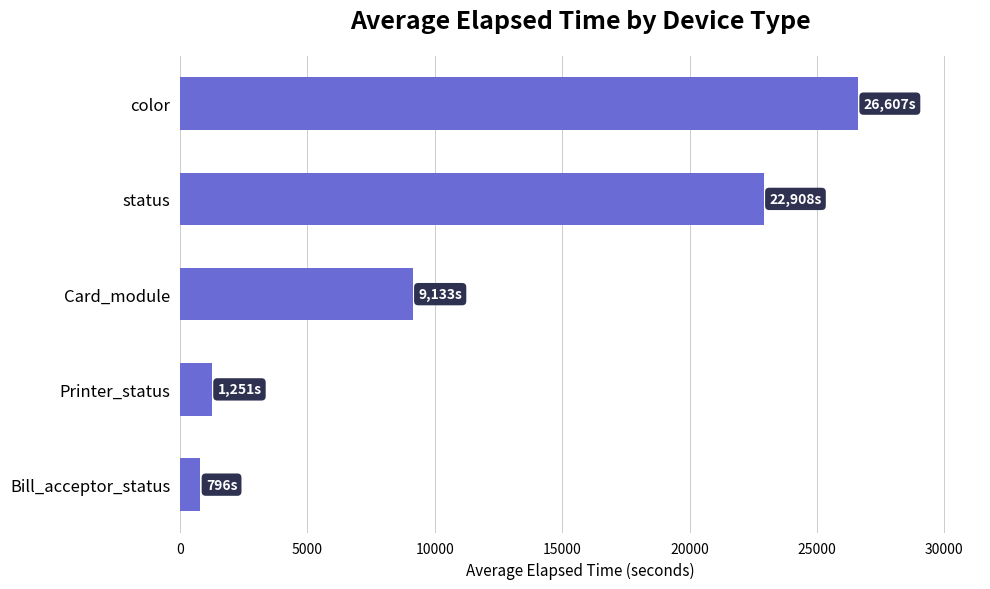

What value does the data have at Card_module?

9132.8